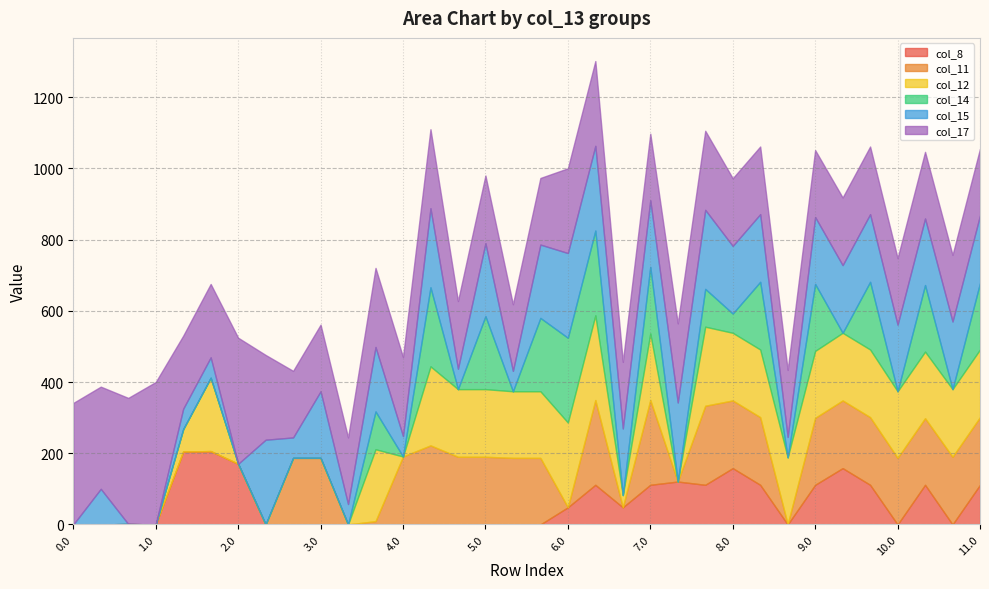

True or false: col_14 and col_17 intersect in this chart.

True